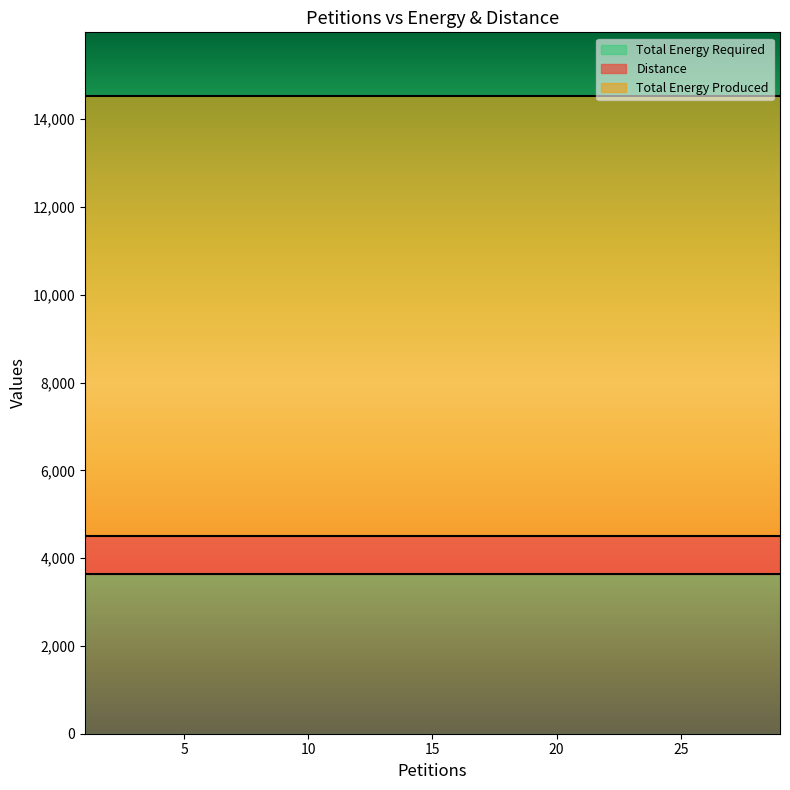

True or false: Total Energy Produced and Total Energy Required cross at least once.

False